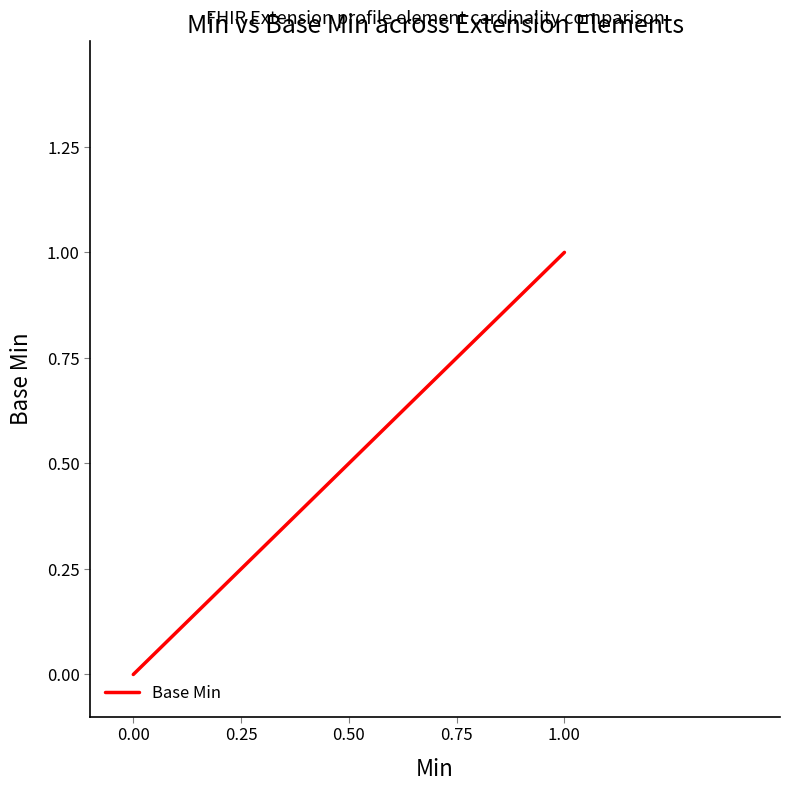

Reading left to right, what are all the values shown in this chart?

0	0	0	0	0	0	0	0	0	0	0	0	1	1	1	1	1	1	1